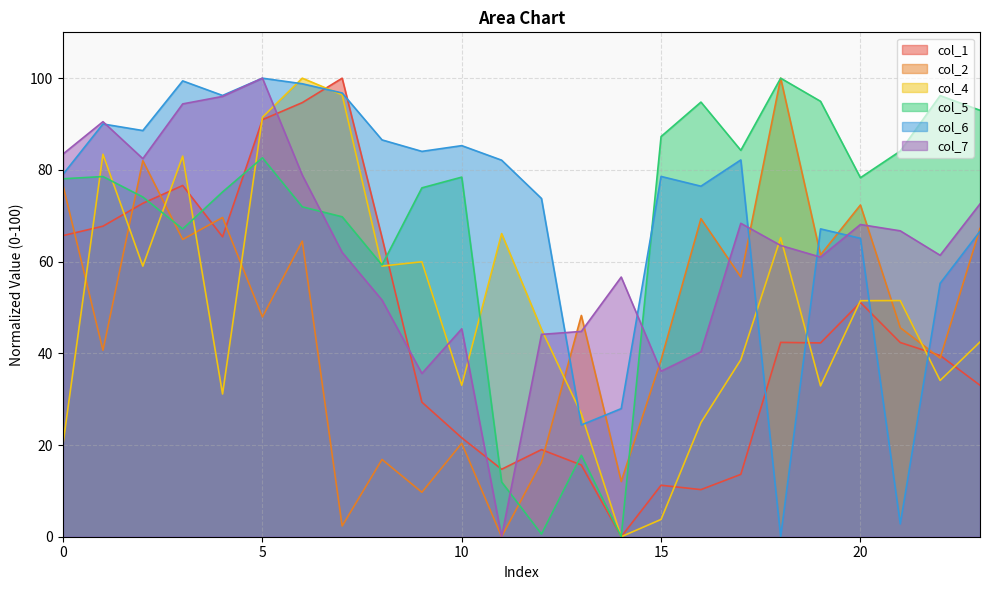

List the series in order of their peak value, lowest first.

col_1, col_2, col_4, col_5, col_6, col_7